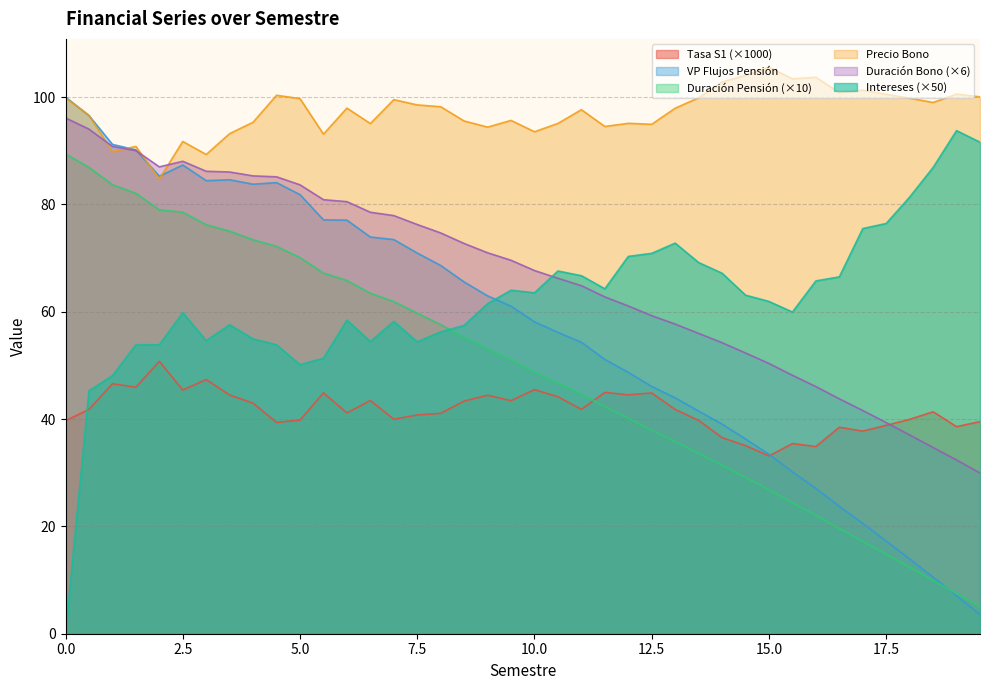

At which label does intereses reach its peak?

19